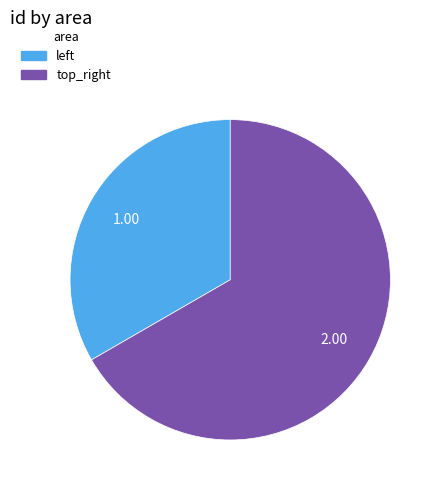

What is the smallest slice in the pie chart?

left